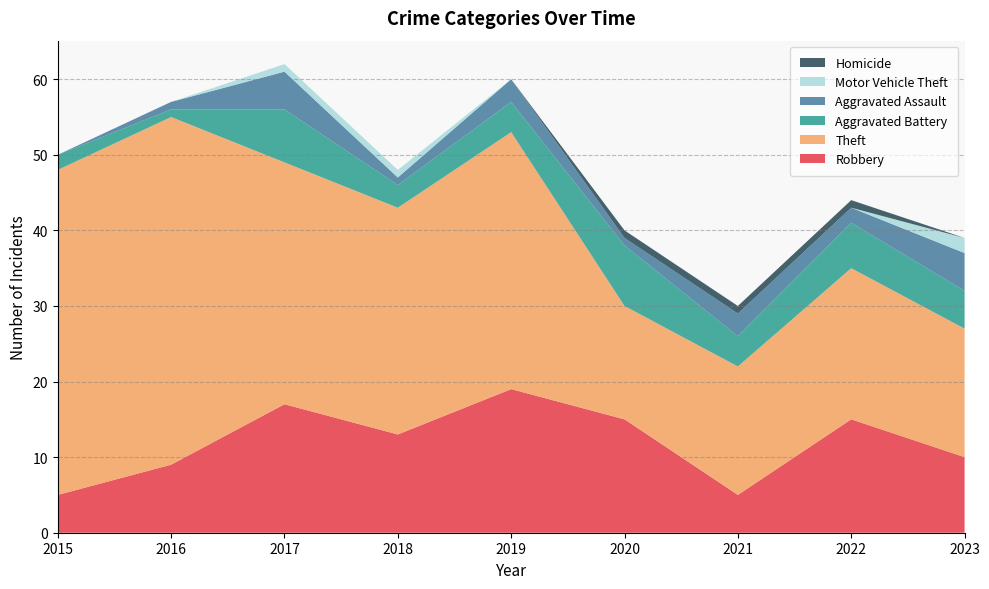

Reading left to right, list all the values displayed in this chart.

Robbery: 2015=5	2016=9	2017=17	2018=13	2019=19	2020=15	2021=5	2022=15	2023=10
Theft: 2015=43	2016=46	2017=32	2018=30	2019=34	2020=15	2021=17	2022=20	2023=17
Aggravated Battery: 2015=2	2016=1	2017=7	2018=3	2019=4	2020=8	2021=4	2022=6	2023=5
Aggravated Assault: 2015=0	2016=1	2017=5	2018=1	2019=3	2020=1	2021=3	2022=2	2023=5
Motor Vehicle Theft: 2015=0	2016=0	2017=1	2018=1	2019=0	2020=0	2021=0	2022=0	2023=2
Homicide: 2015=0	2016=0	2017=0	2018=0	2019=0	2020=1	2021=1	2022=1	2023=0